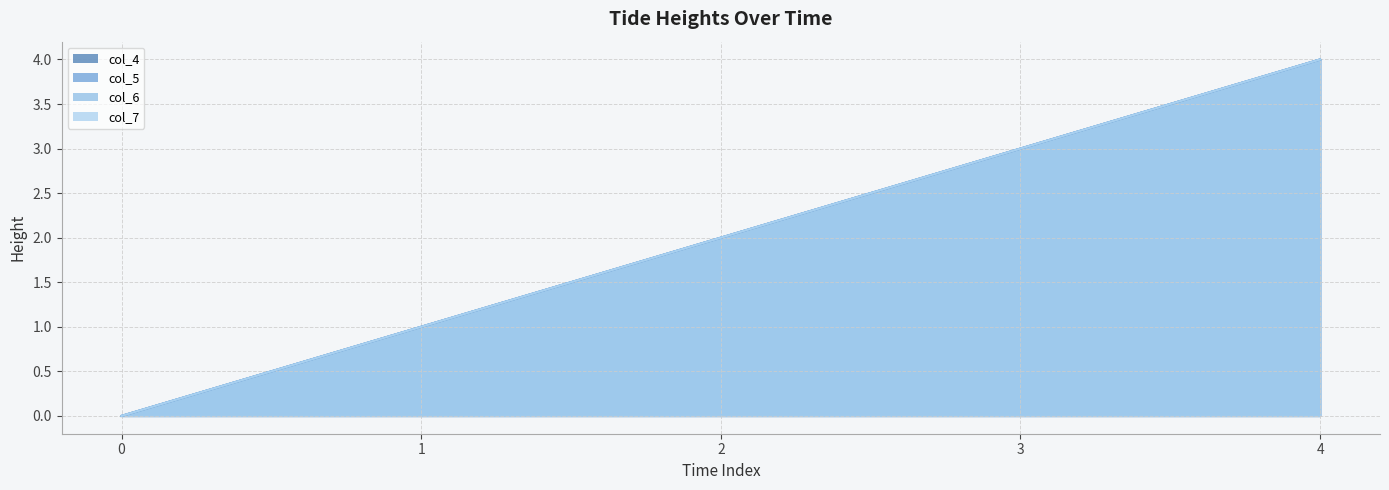

Which series has the widest spread of values?

col_4